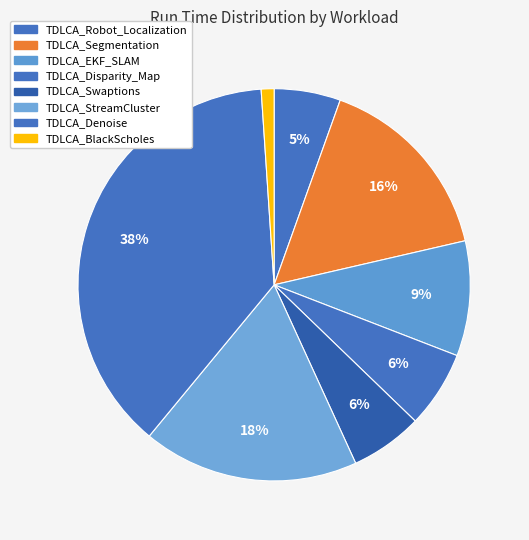

Is TDLCA_Denoise the majority of the pie?

No